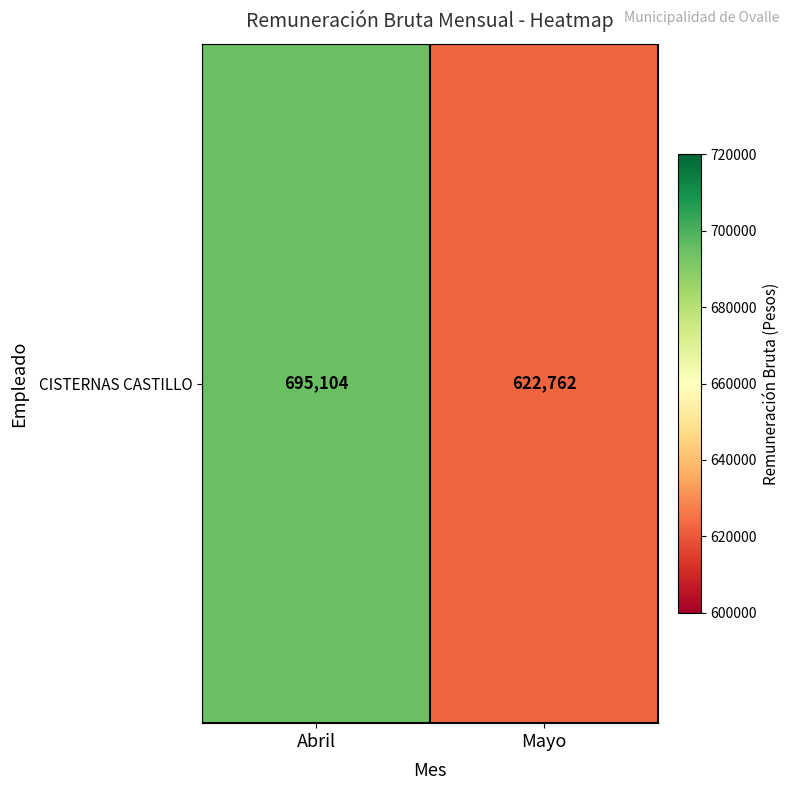

Reading left to right, transcribe all the data shown in this chart.

Abril=695104	Mayo=622762